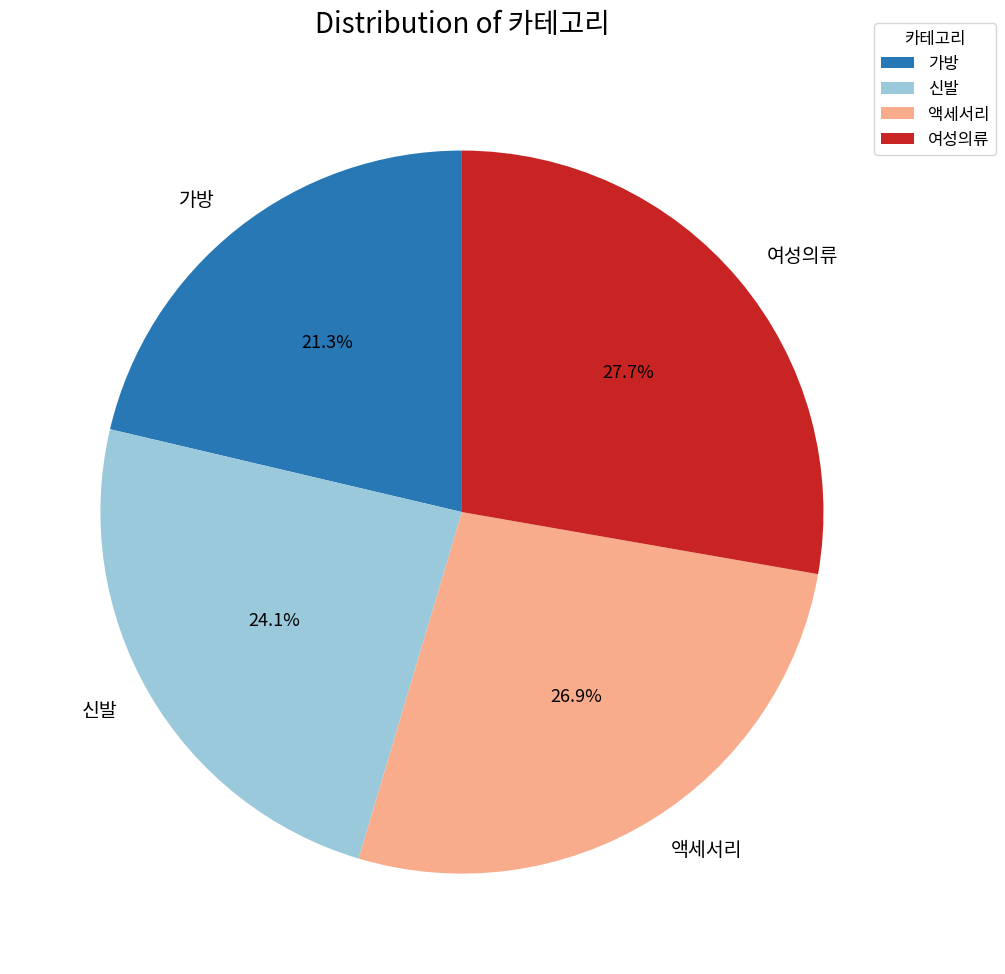

To the nearest percent, what is the difference between the largest and smallest slice percentages?

6%